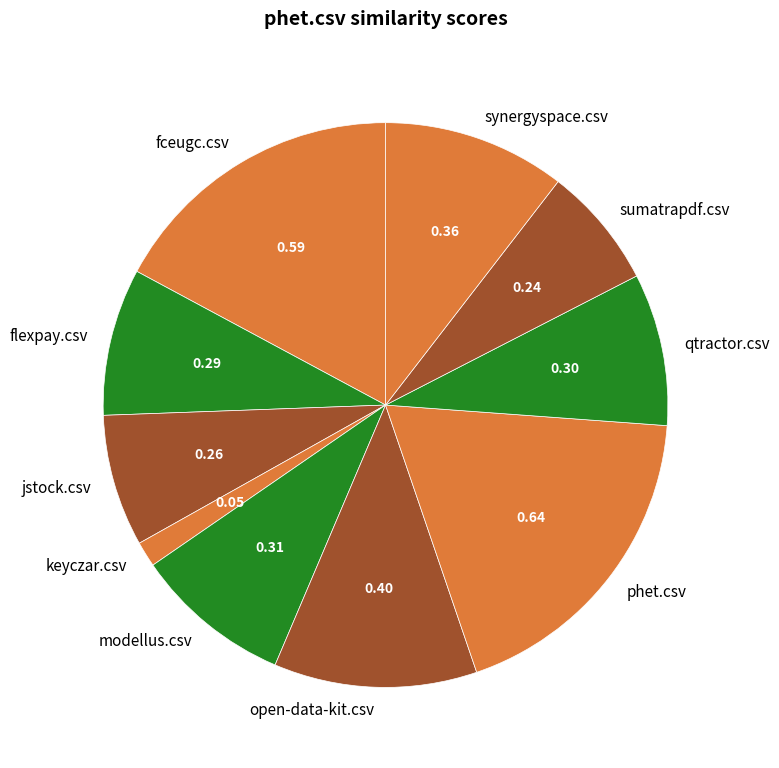

Does keyczar.csv represent more than half of the total?

No